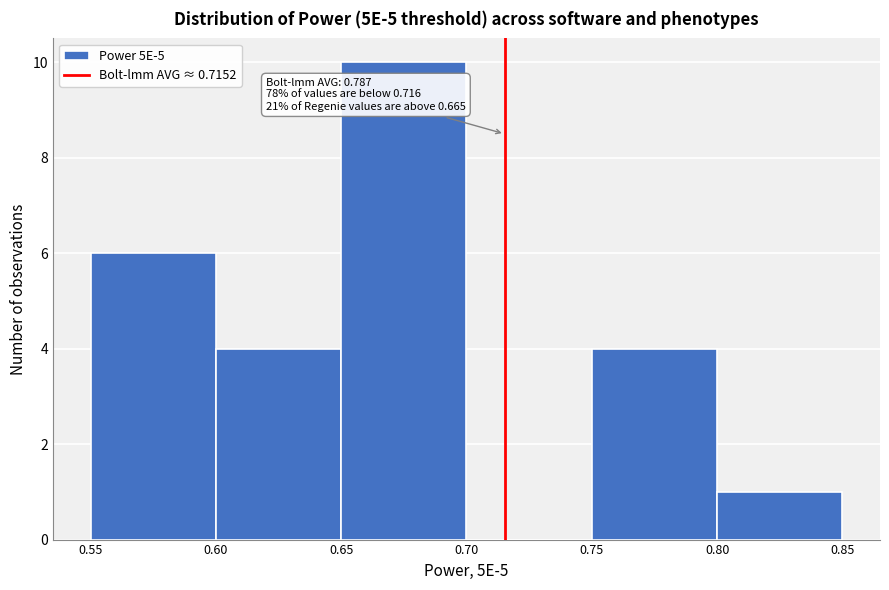

Which range on the x-axis has the tallest bar?

0.65 to 0.70